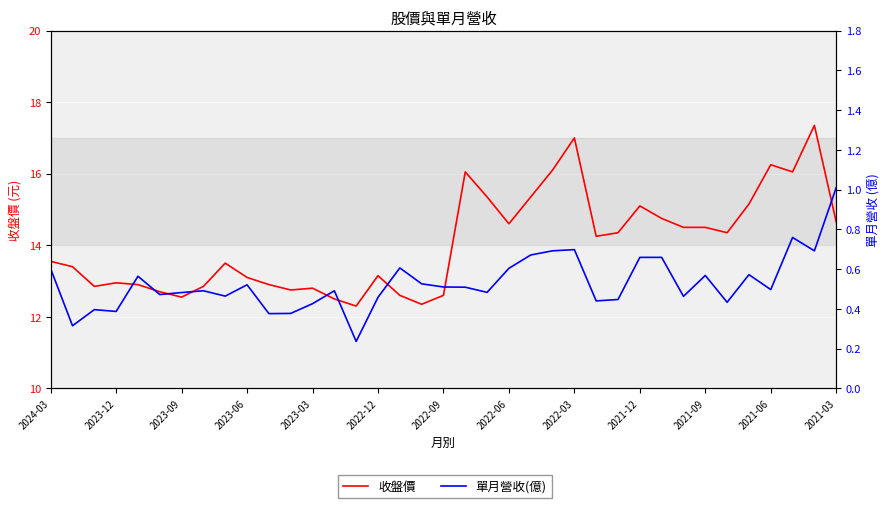

True or false: 單月營收(億) and 收盤價 cross at least once.

False